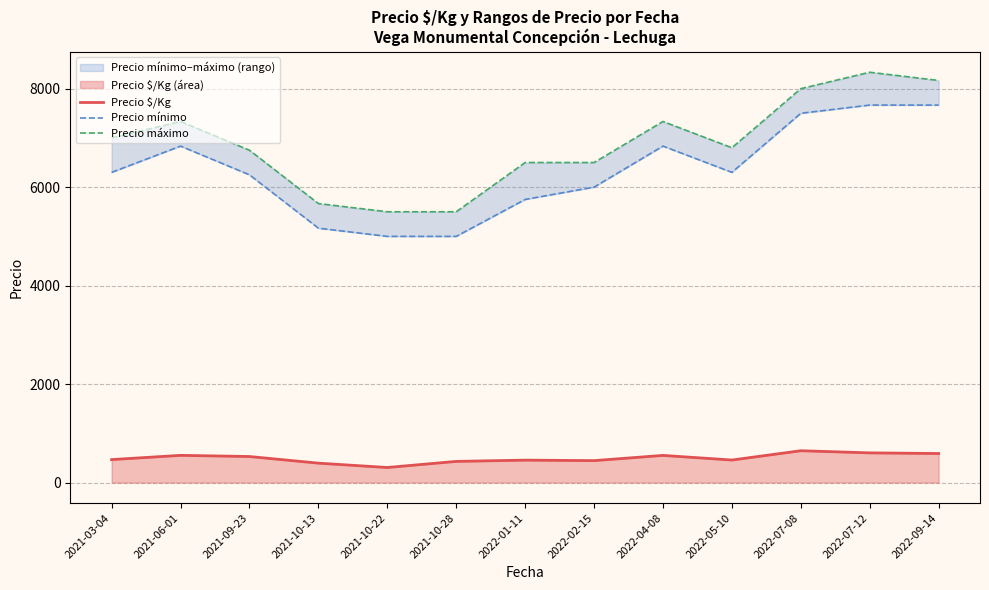

What is the difference between the maximum and minimum values in the Precio $/Kg series?

340.7